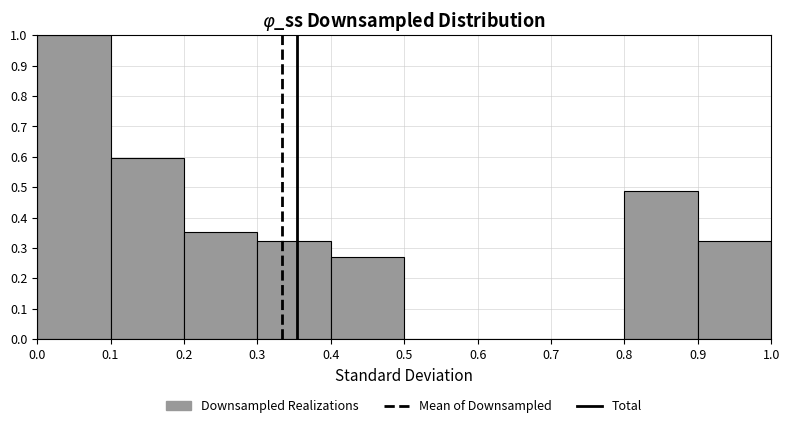

Reading left to right, transcribe this chart: for each bar, give the range it covers on the x-axis and its height. The values are not printed on the chart, so give them approximately, as read against the axis.

0.0 to 0.1: 1.00
0.1 to 0.2: 0.59
0.2 to 0.3: 0.35
0.3 to 0.4: 0.32
0.4 to 0.5: 0.27
0.5 to 0.6: 0
0.6 to 0.7: 0
0.7 to 0.8: 0
0.8 to 0.9: 0.49
0.9 to 1.0: 0.32